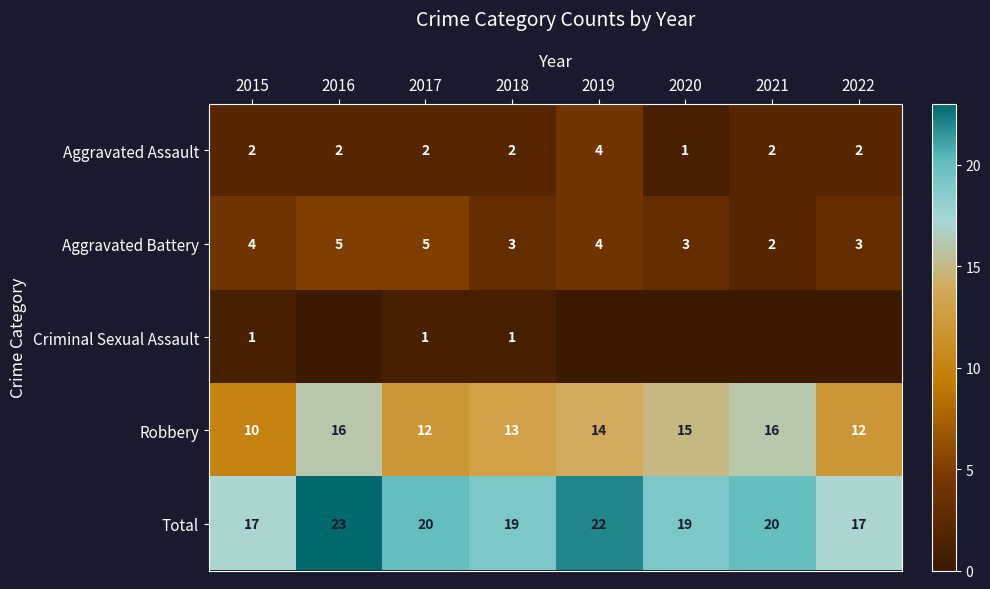

What is the total value across all series at 2021?

40